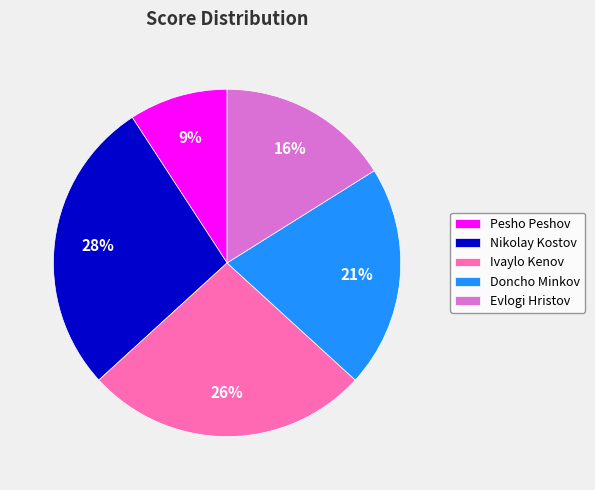

Do Nikolay Kostov and Evlogi Hristov together represent more than half of the pie?

No